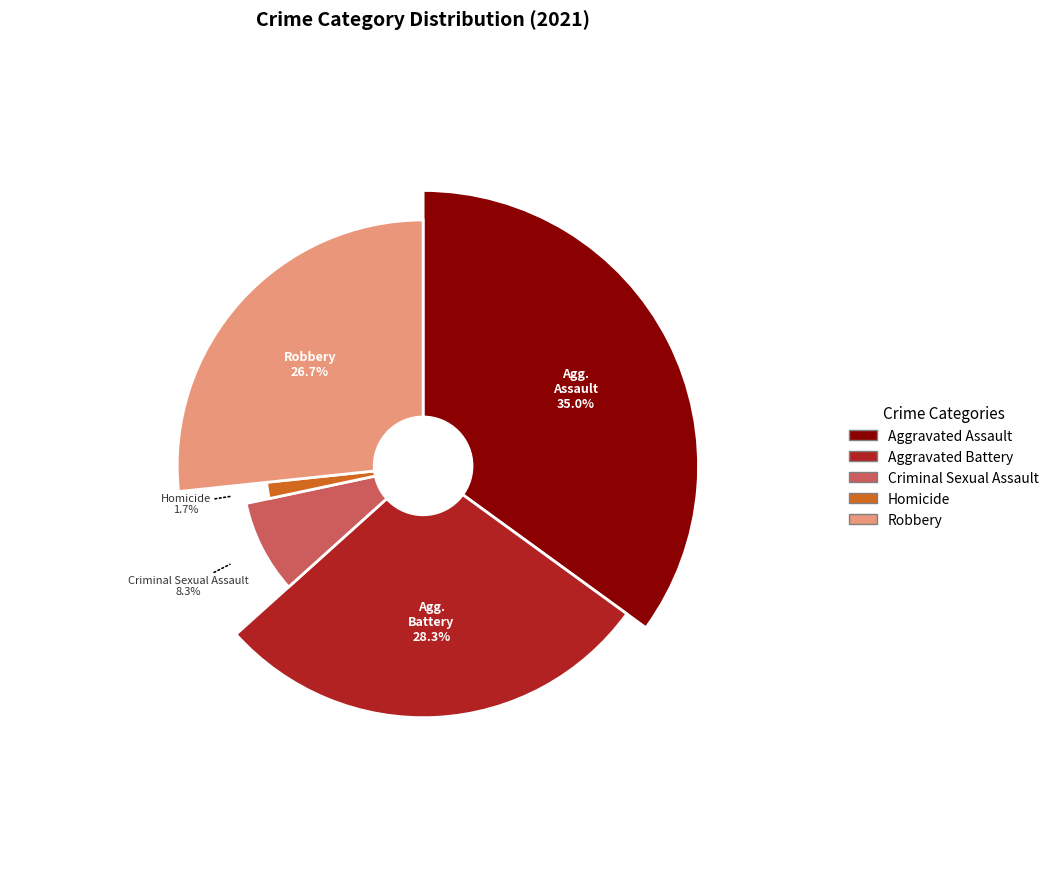

How much of the chart is everything except Criminal Sexual Assault?

91.7%